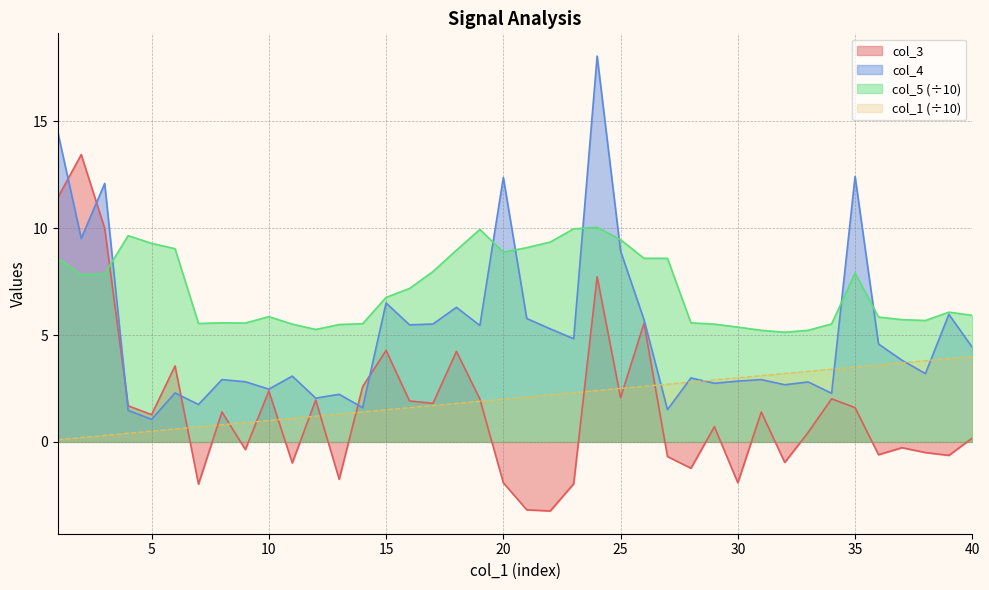

What is the value of the col_5 point at the 33rd from the left?

5.2